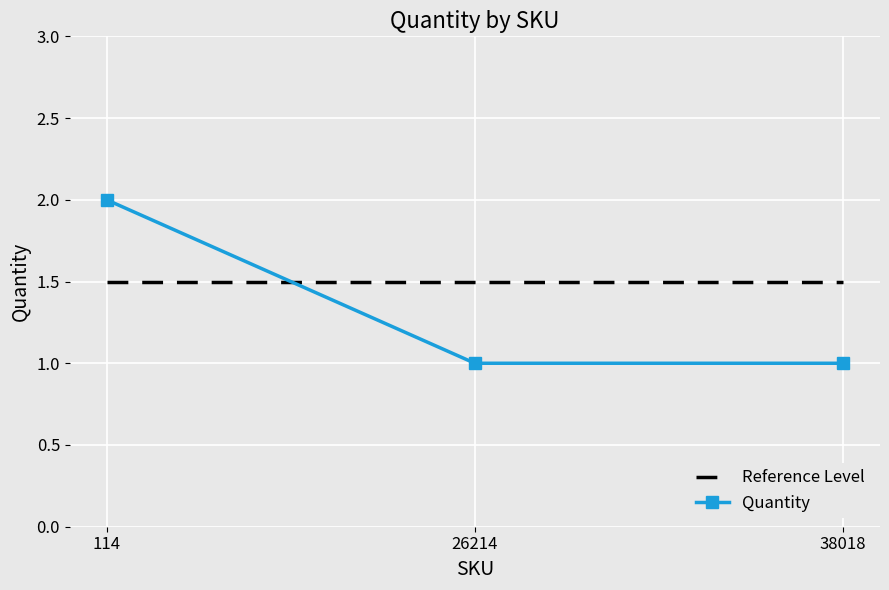

Is it true that Quantity equals 0.3 at 26214?

False